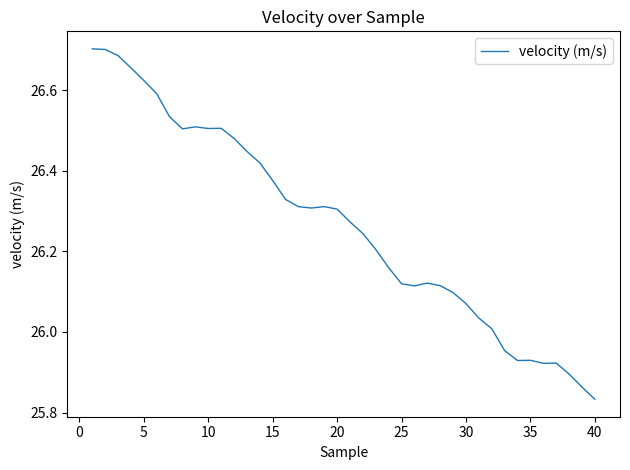

What is the difference between the maximum and minimum values?

0.9